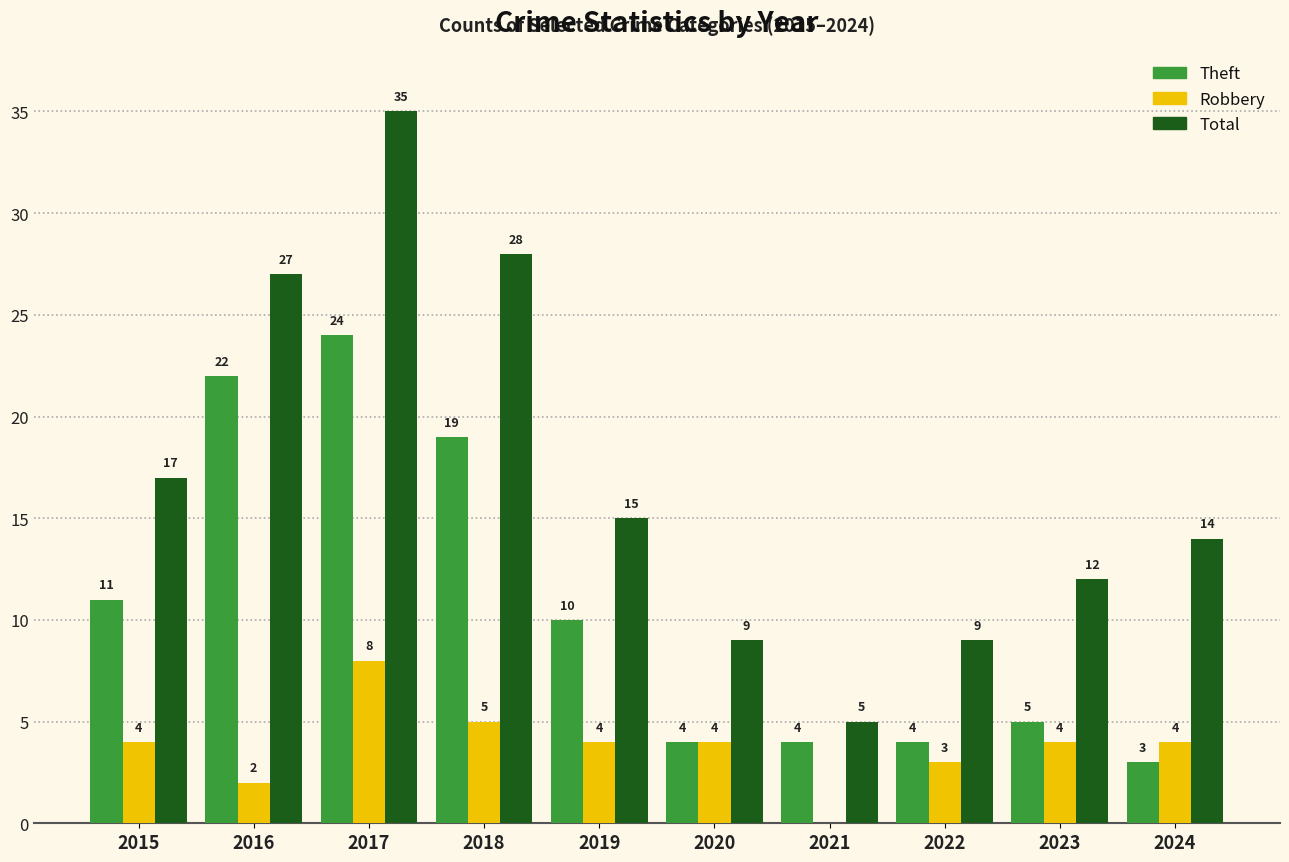

What is the approximate value of Total at 2023, to the nearest 10?

10